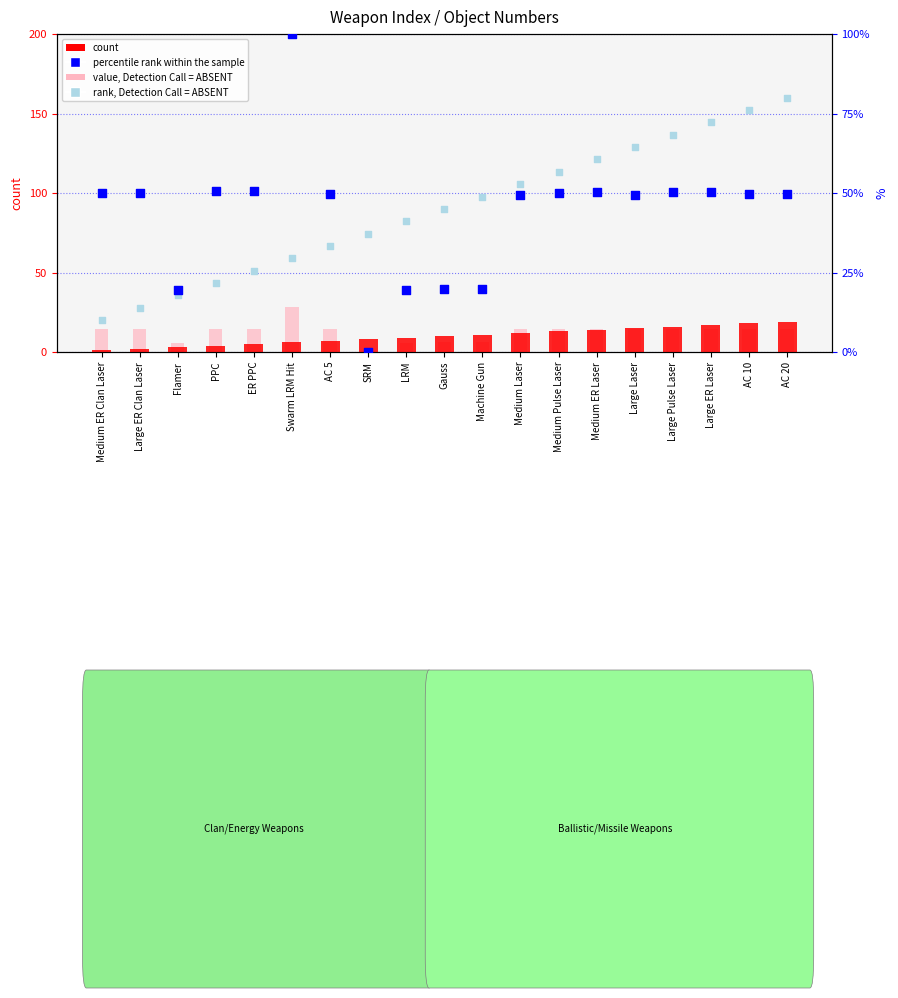

At how many categories does at least one series exceed 98?

1